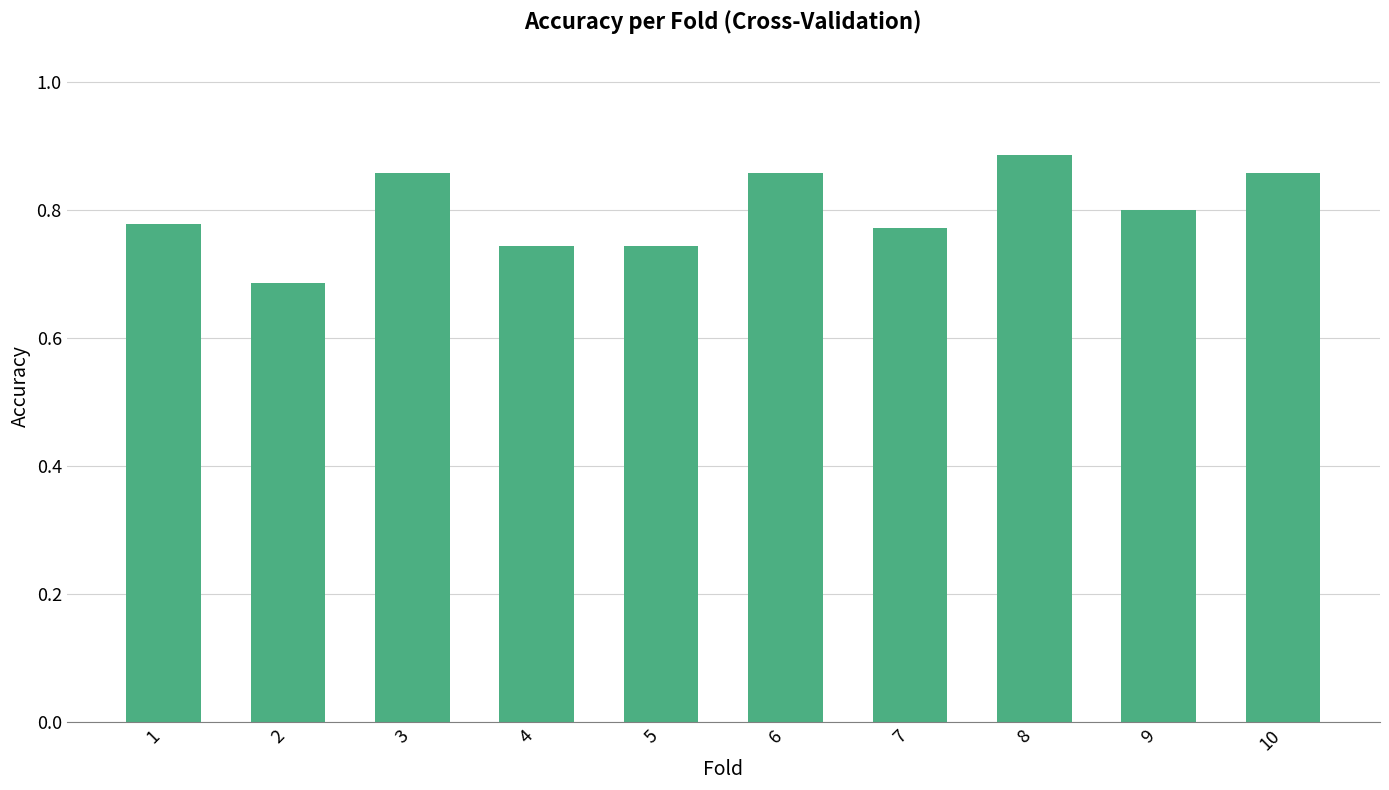

The chart shows a value of 0.6 at 6. True or false?

False